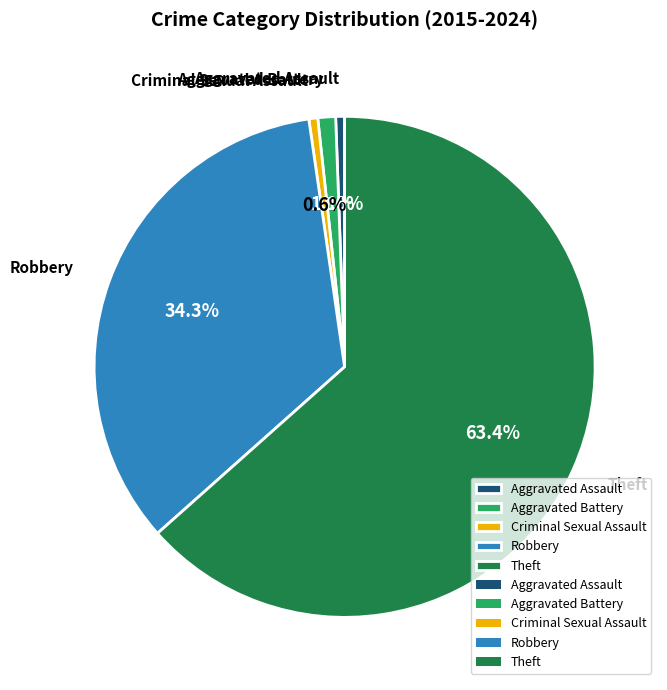

Which has a higher value, Aggravated Battery or Theft?

Theft